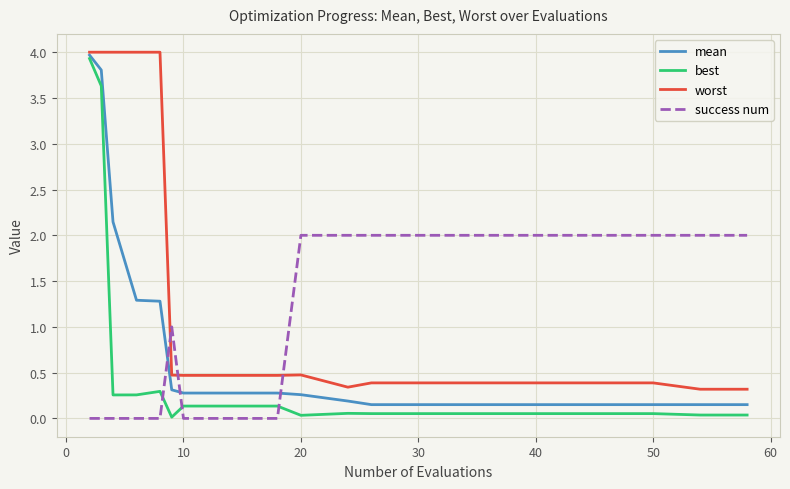

How many series are shown in this chart?

4